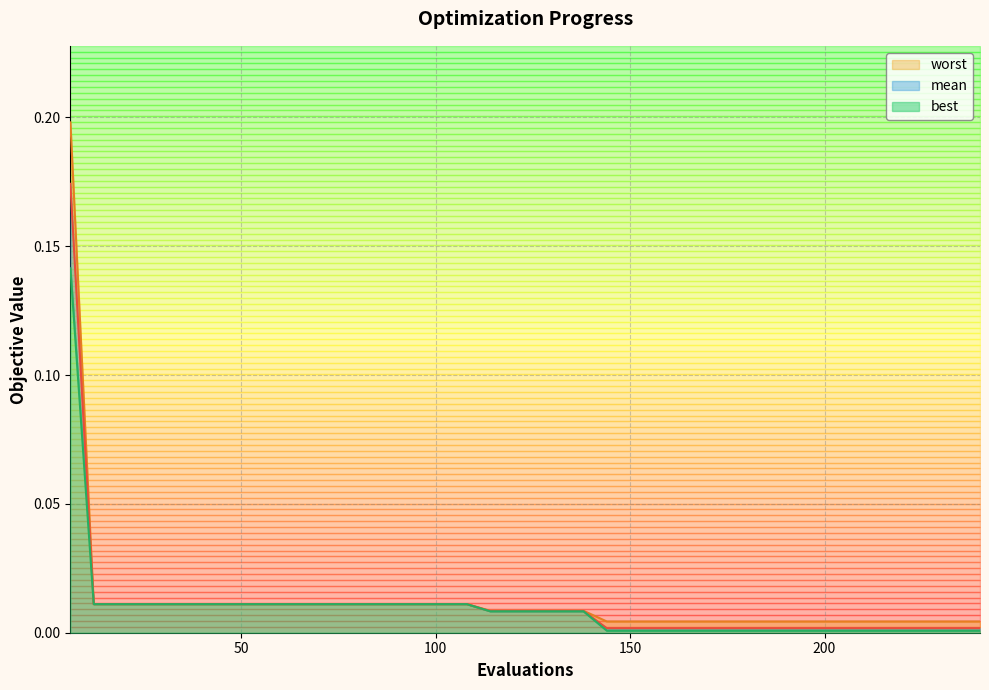

How many lines are shown in the chart?

3